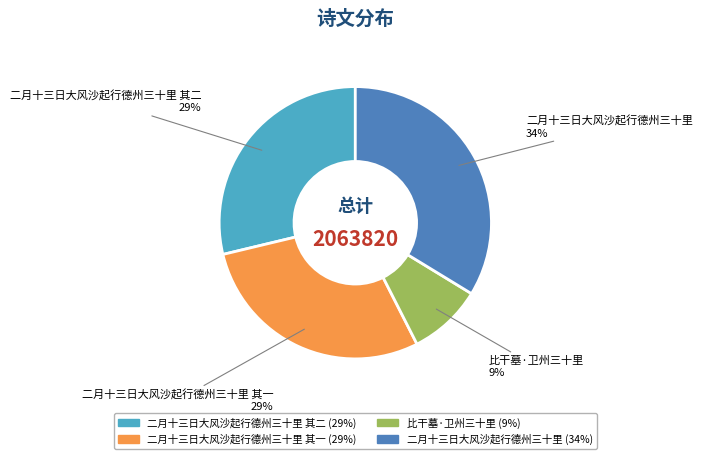

Is there any slice that represents more than half of the pie?

No